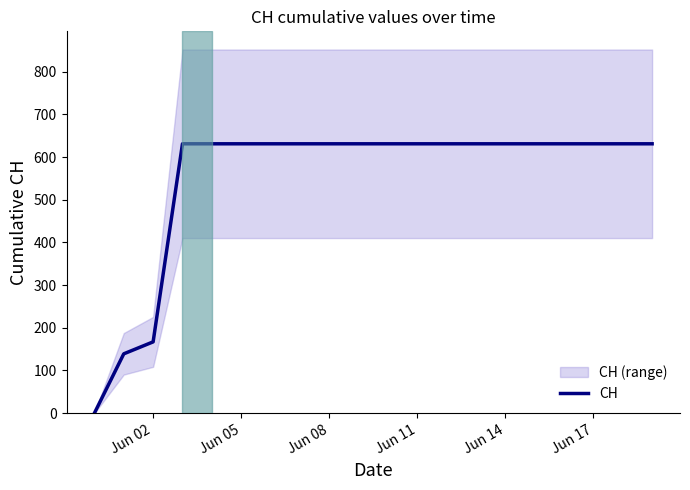

Where is CH nearest to the value 315?

Jun 02